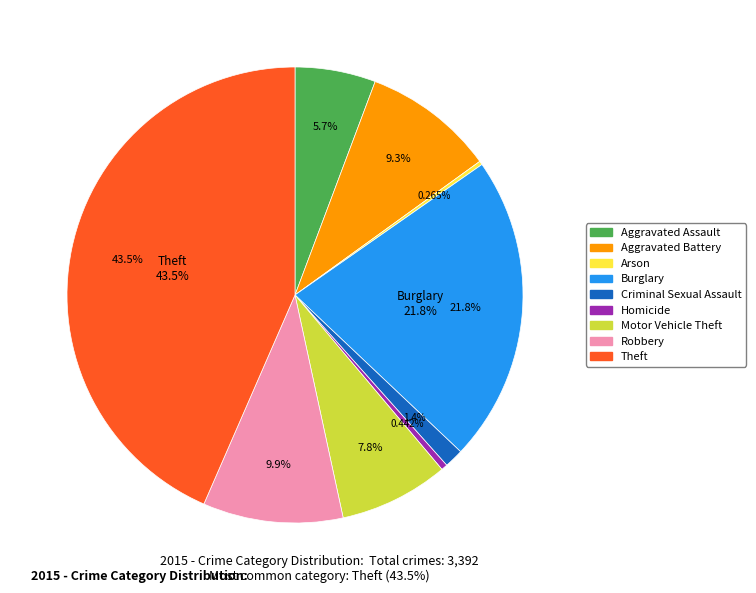

Rank the categories by value from lowest to highest.

Arson, Homicide, Criminal Sexual Assault, Aggravated Assault, Motor Vehicle Theft, Aggravated Battery, Robbery, Burglary, Theft